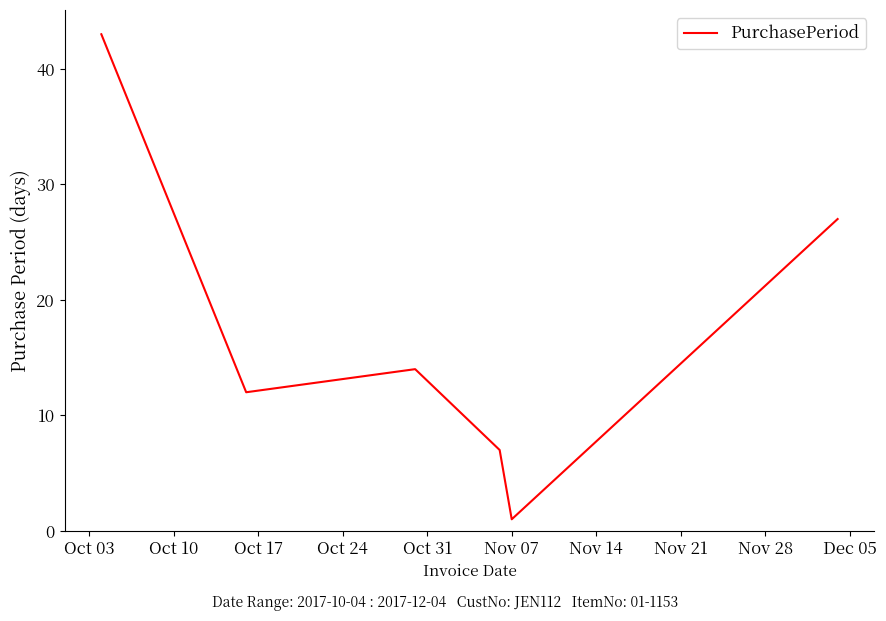

What is the difference between the maximum and minimum values?

42